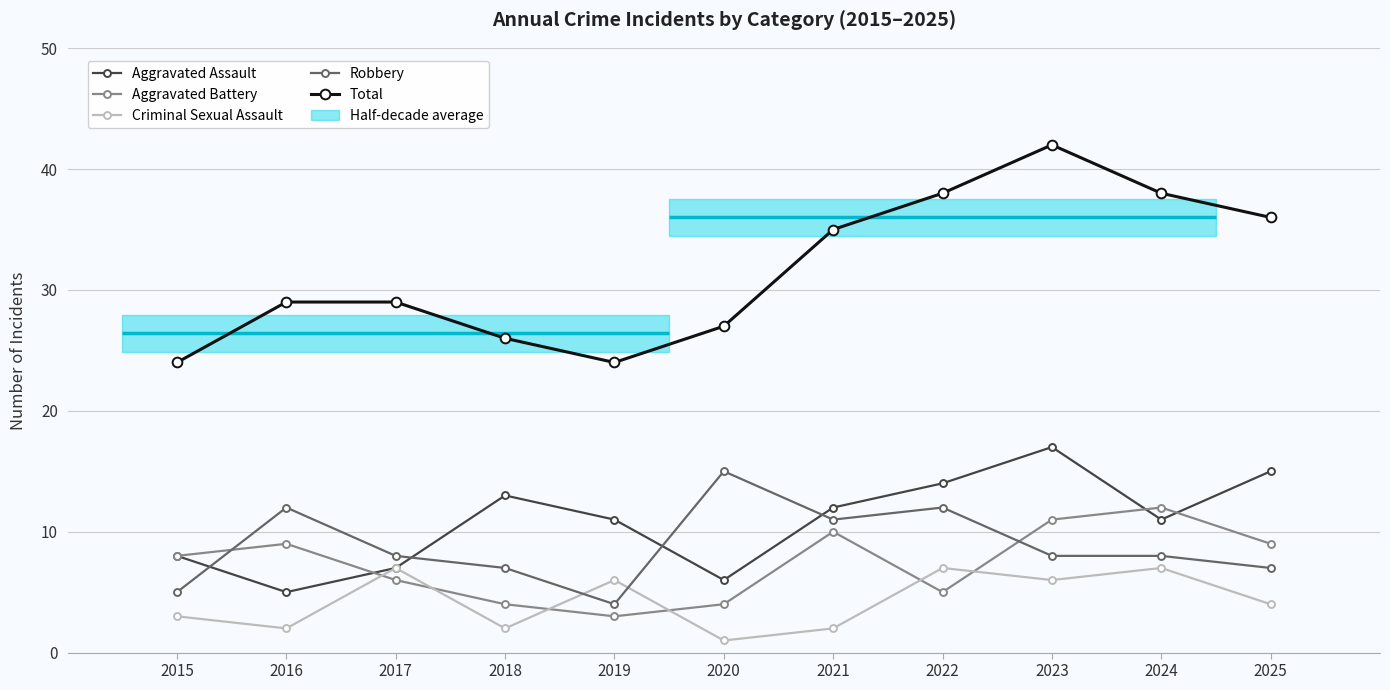

Reading left to right, transcribe all the data shown in this chart.

Aggravated Assault: 2015=8	2016=5	2017=7	2018=13	2019=11	2020=6	2021=12	2022=14	2023=17	2024=11	2025=15
Aggravated Battery: 2015=8	2016=9	2017=6	2018=4	2019=3	2020=4	2021=10	2022=5	2023=11	2024=12	2025=9
Criminal Sexual Assault: 2015=3	2016=2	2017=7	2018=2	2019=6	2020=1	2021=2	2022=7	2023=6	2024=7	2025=4
Robbery: 2015=5	2016=12	2017=8	2018=7	2019=4	2020=15	2021=11	2022=12	2023=8	2024=8	2025=7
Total: 2015=24	2016=29	2017=29	2018=26	2019=24	2020=27	2021=35	2022=38	2023=42	2024=38	2025=36